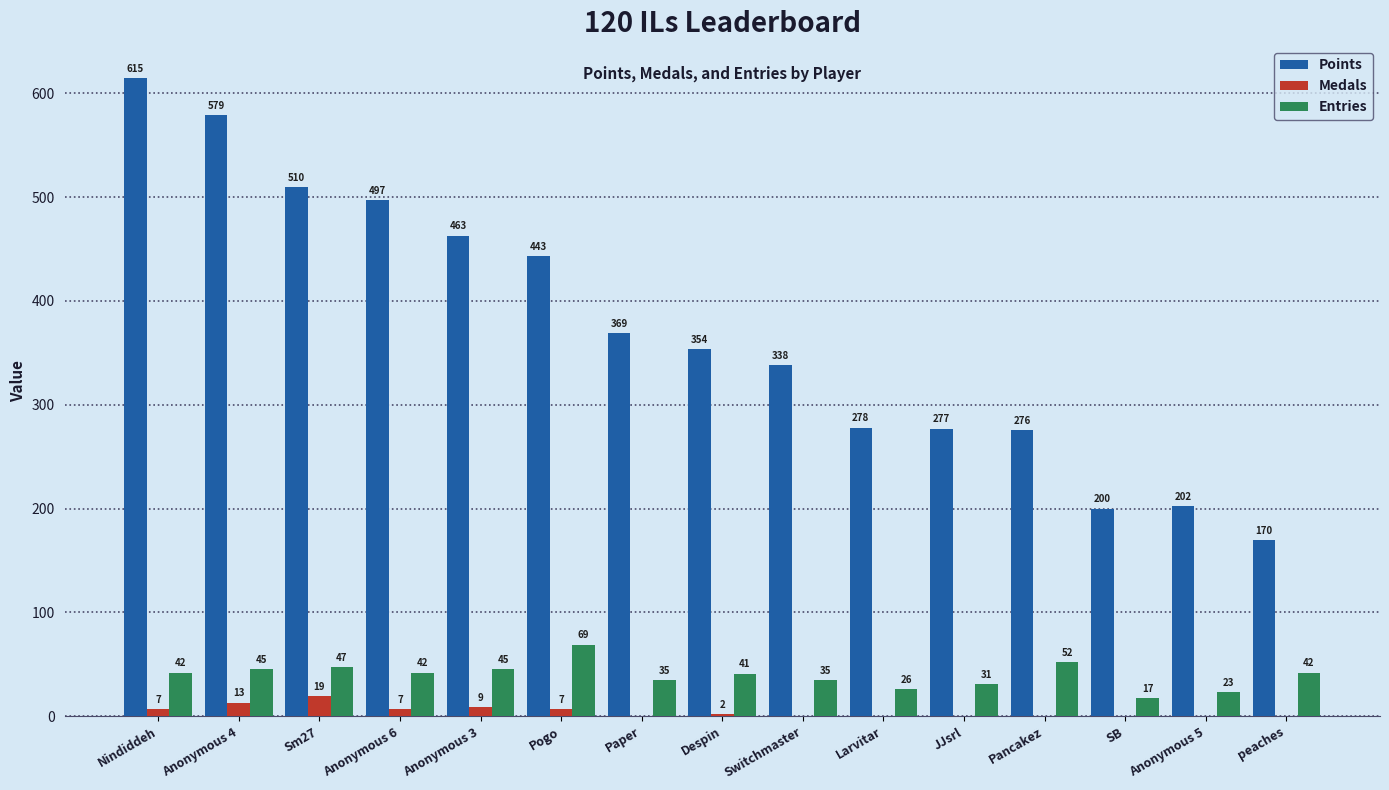

What is the total value across all series at Pogo?

519